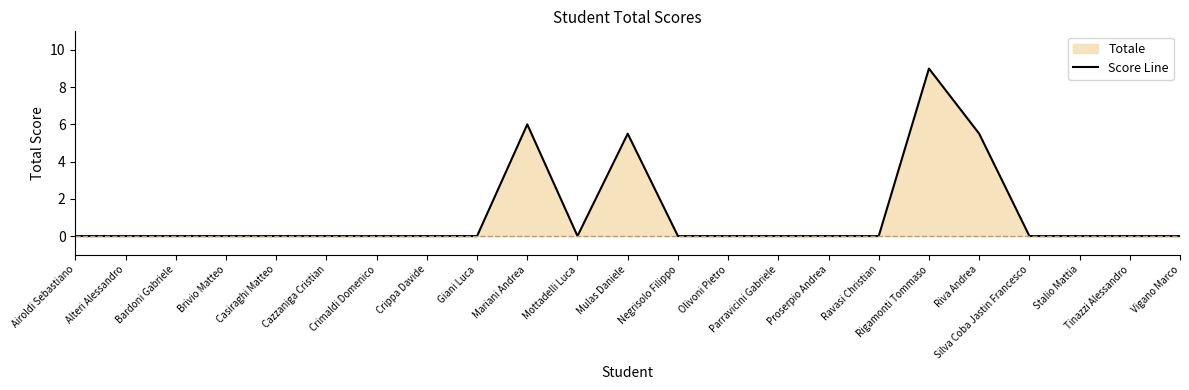

Rank the categories by value from highest to lowest.

Rigamonti Tommaso, Mariani Andrea, Mulas Daniele, Riva Andrea, Airoldi Sebastiano, Alteri Alessandro, Bardoni Gabriele, Brivio Matteo, Casiraghi Matteo, Cazzaniga Cristian, Crimaldi Domenico, Crippa Davide, Giani Luca, Mottadelli Luca, Negrisolo Filippo, Olivoni Pietro, Parravicini Gabriele, Proserpio Andrea, Ravasi Christian, Silva Coba Jastin Francesco, Stalio Mattia, Tinazzi Alessandro, Vigano Marco